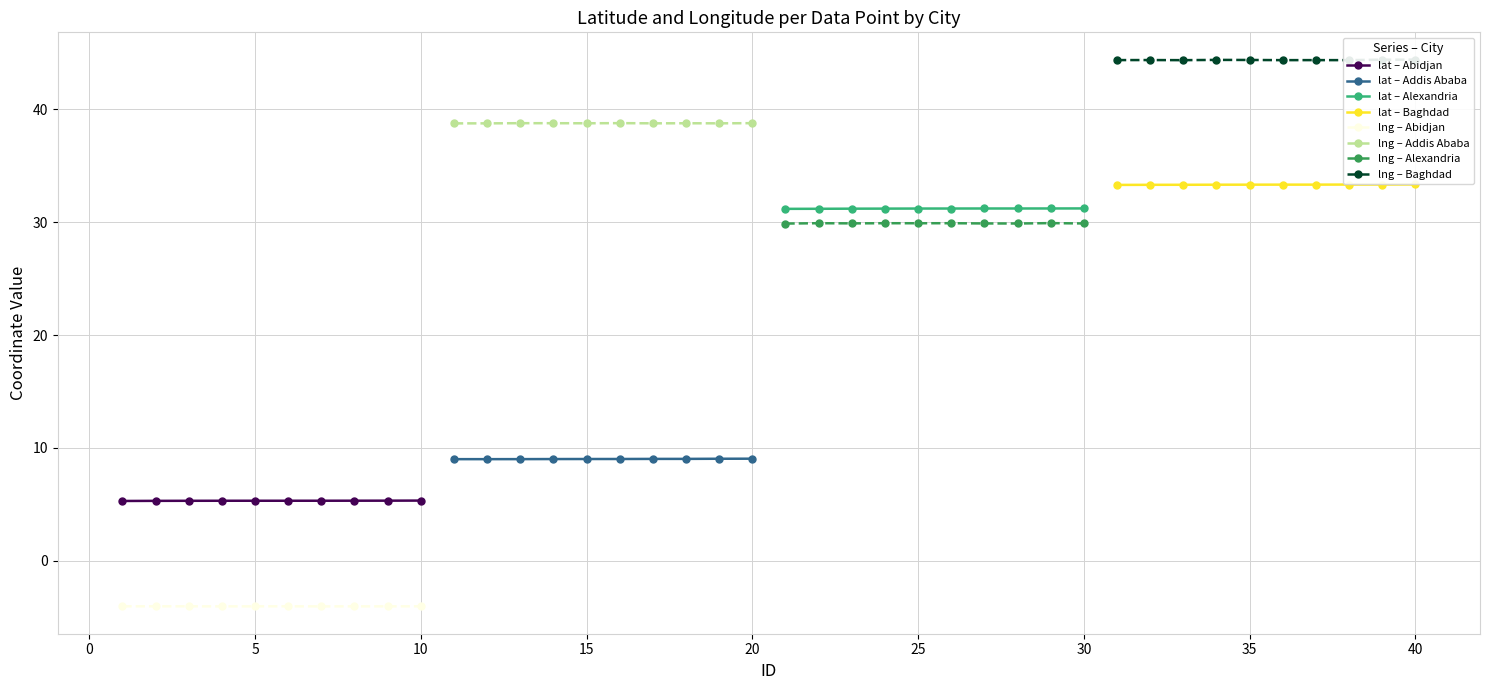

Is it true that lng equals -4.0 at 10?

True